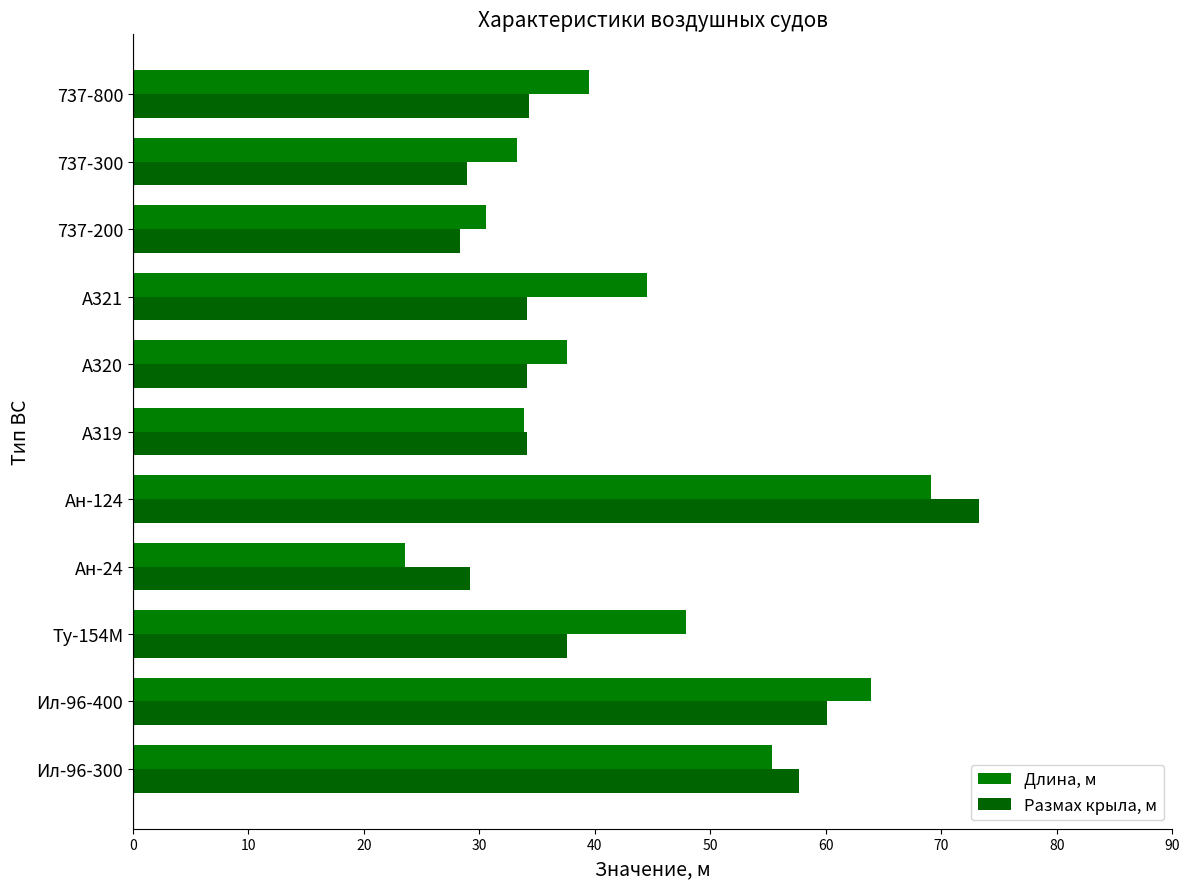

What is the difference between the maximum and minimum values in the Размах крыла, м series?

44.9